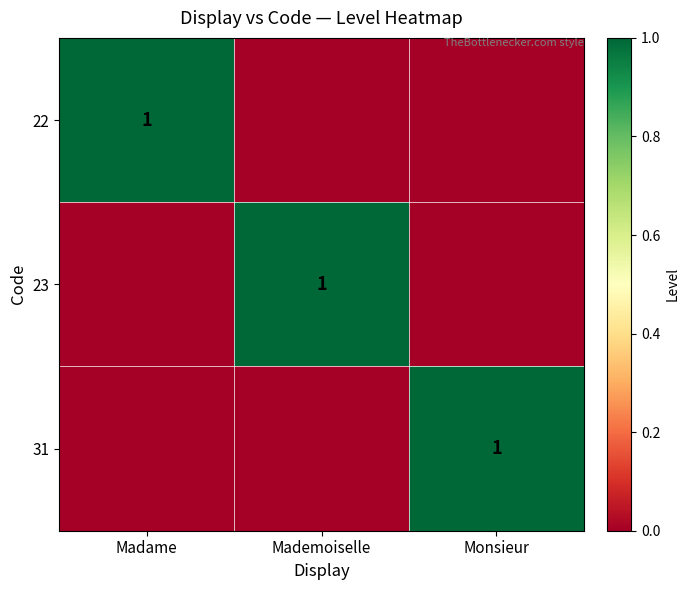

The 31 series shows 1 at Monsieur. True or false?

True